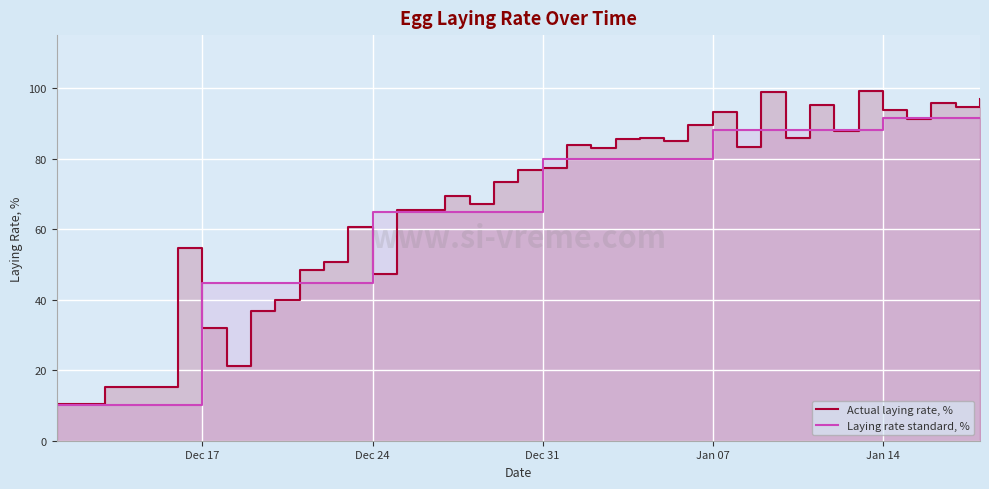

True or false: Actual laying rate, % has more than 1 interior local peaks.

True